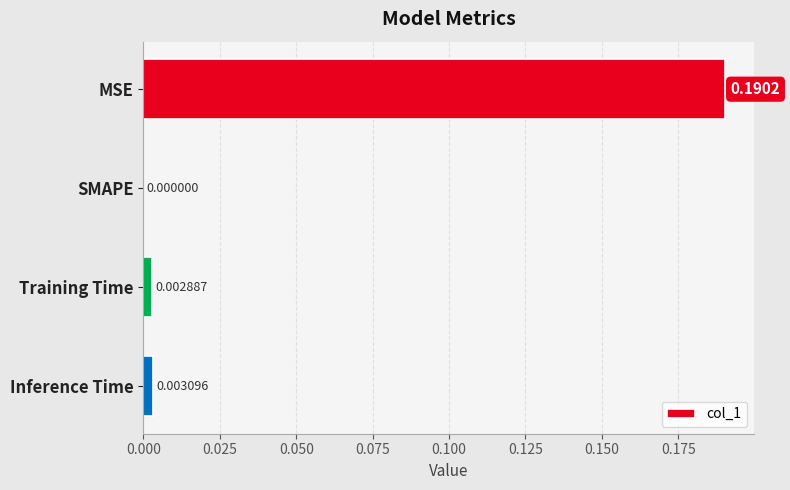

Where is the data nearest to the value 0?

SMAPE